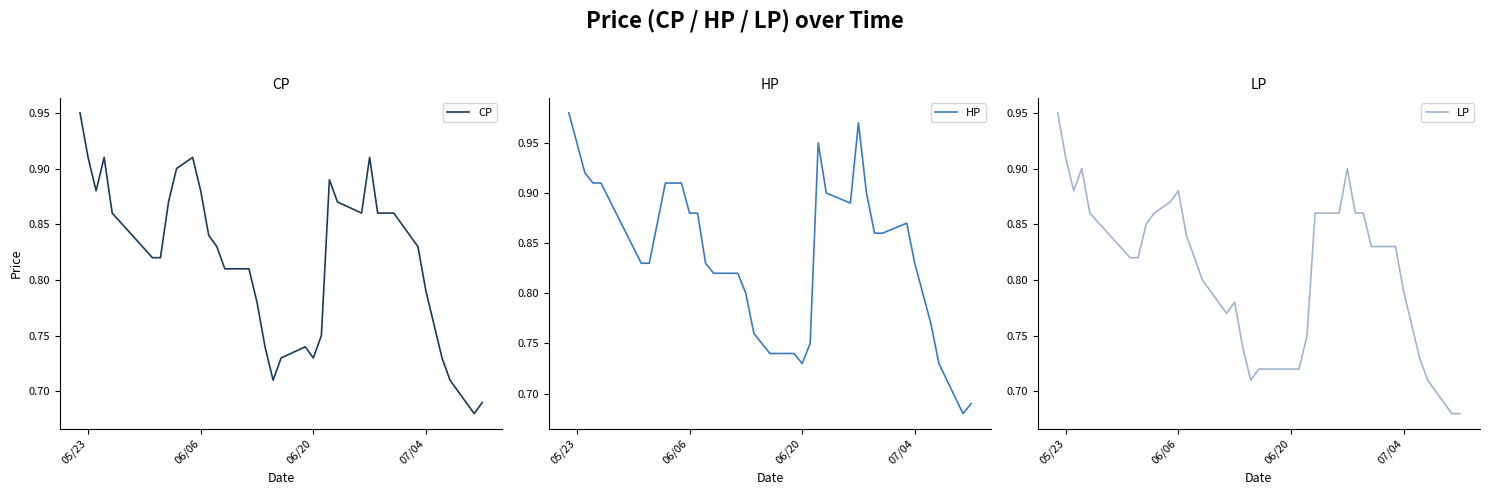

True or false: LP has more than 0 points higher than both neighbors.

True